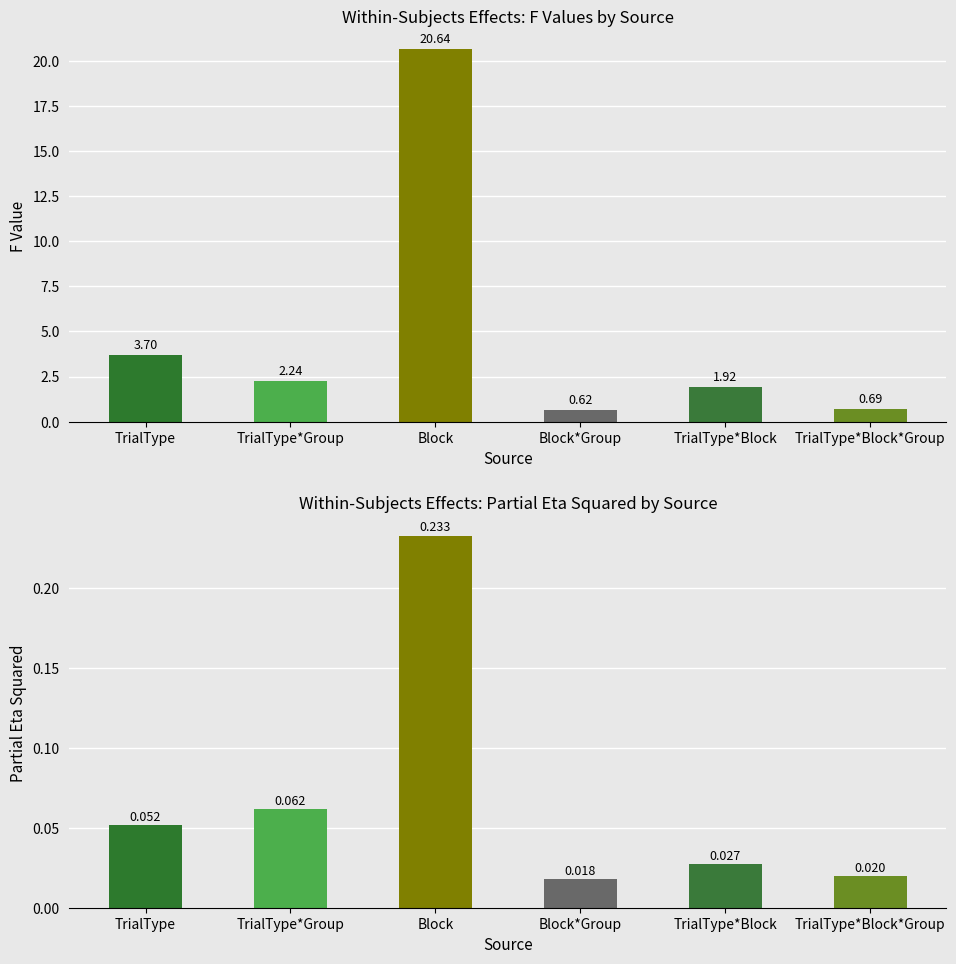

Is the value of F Value at Block*Group greater than the value of Partial Eta Squared at Block*Group?

Yes